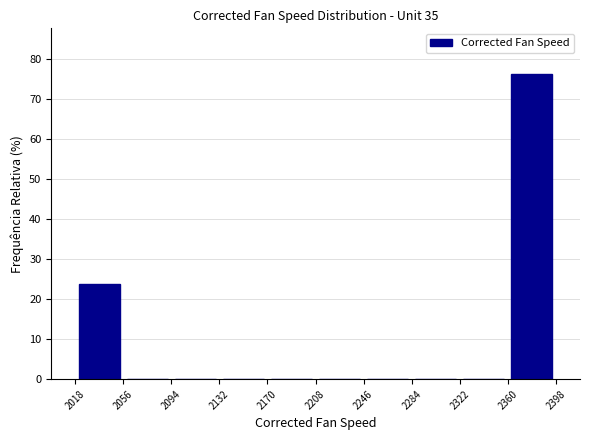

Reading left to right, list every bar in this chart as the range it spans on the x-axis followed by its height. The values are not printed on the chart, so give them approximately, as read against the axis.

2018 to 2056: 24
2056 to 2094: 0
2094 to 2132: 0
2132 to 2170: 0
2170 to 2208: 0
2208 to 2246: 0
2246 to 2284: 0
2284 to 2322: 0
2322 to 2360: 0
2360 to 2398: 76